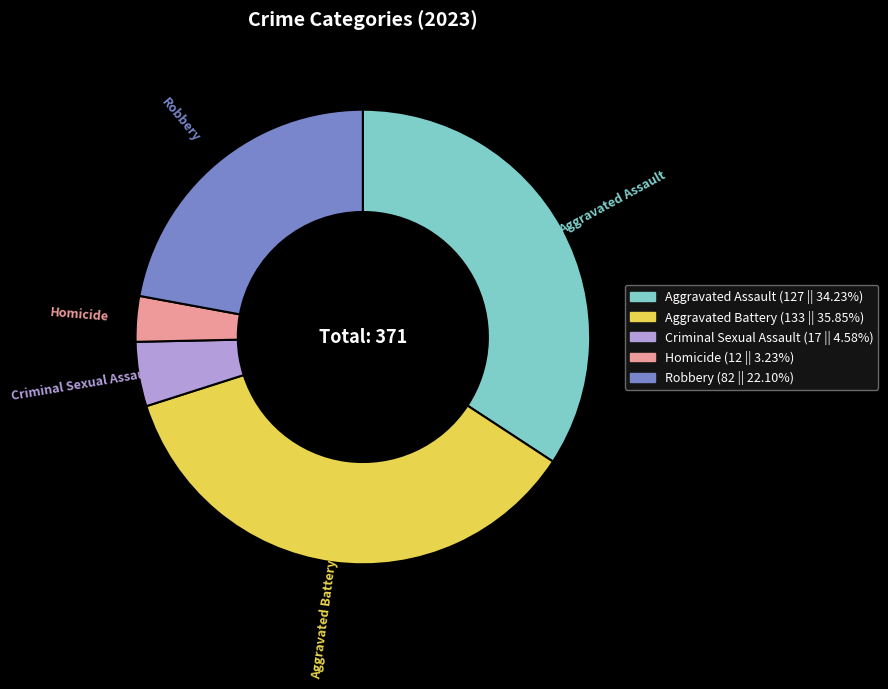

Rank the categories by value from highest to lowest.

Aggravated Battery, Aggravated Assault, Robbery, Criminal Sexual Assault, Homicide